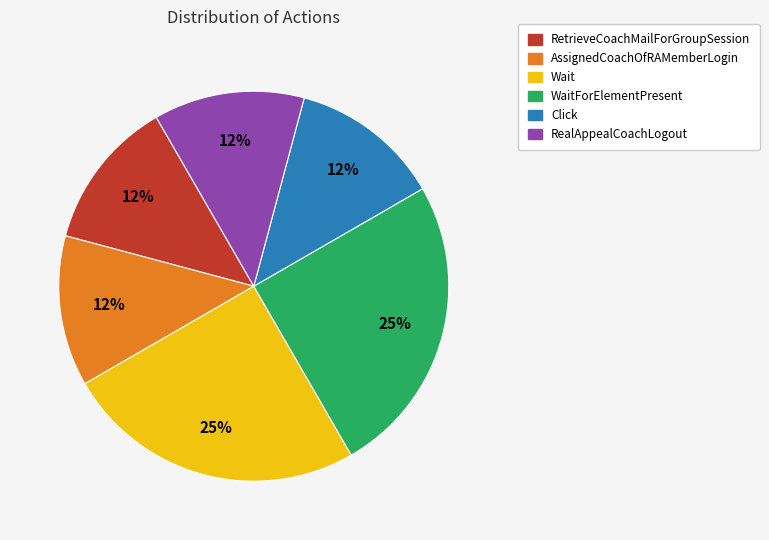

To the nearest percent, what is the average slice percentage?

17%